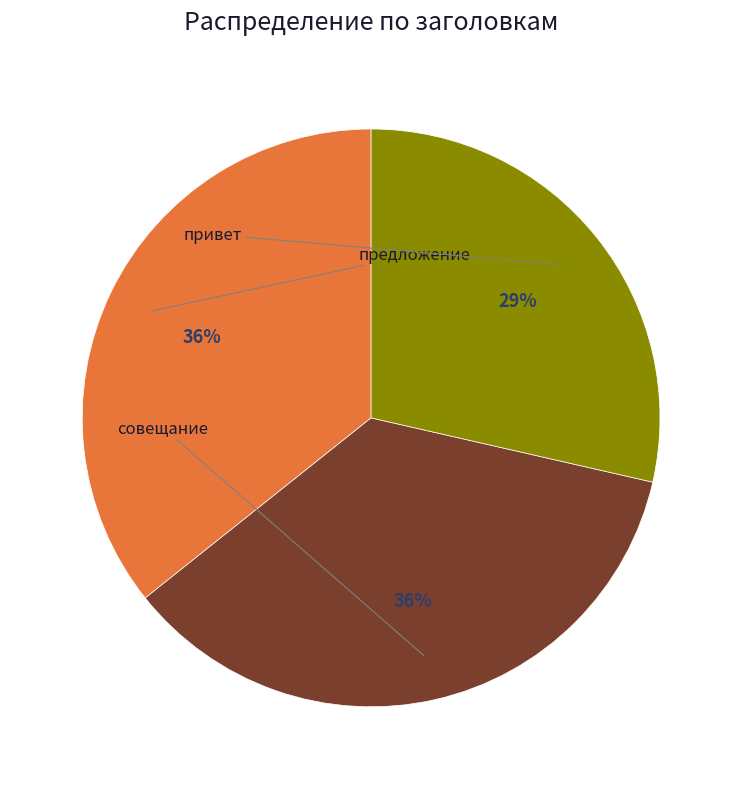

Do предложение and привет together represent more than half of the pie?

Yes